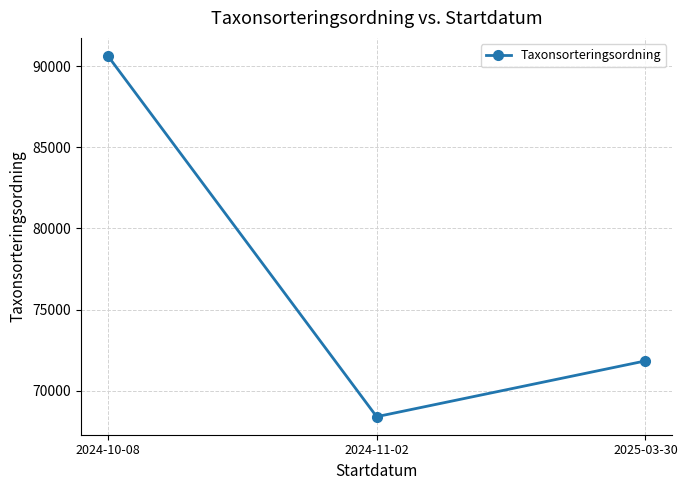

List the labels in order of value, largest first.

2024-10-08, 2025-03-30, 2024-11-02